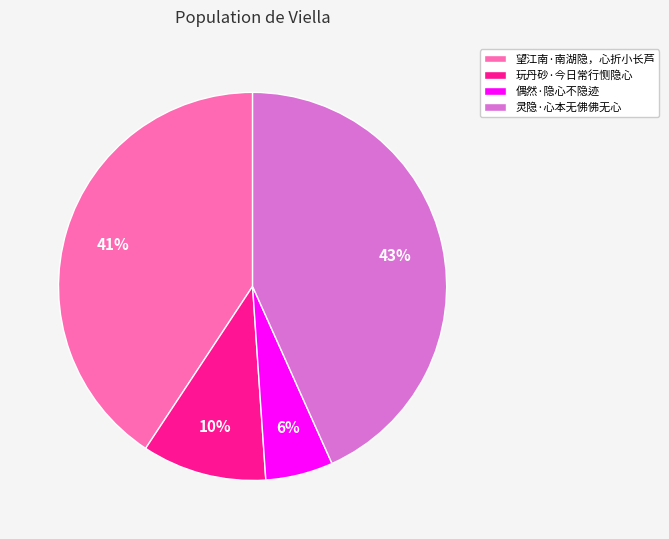

What is the smallest slice in the pie chart?

偶然·隐心不隐迹